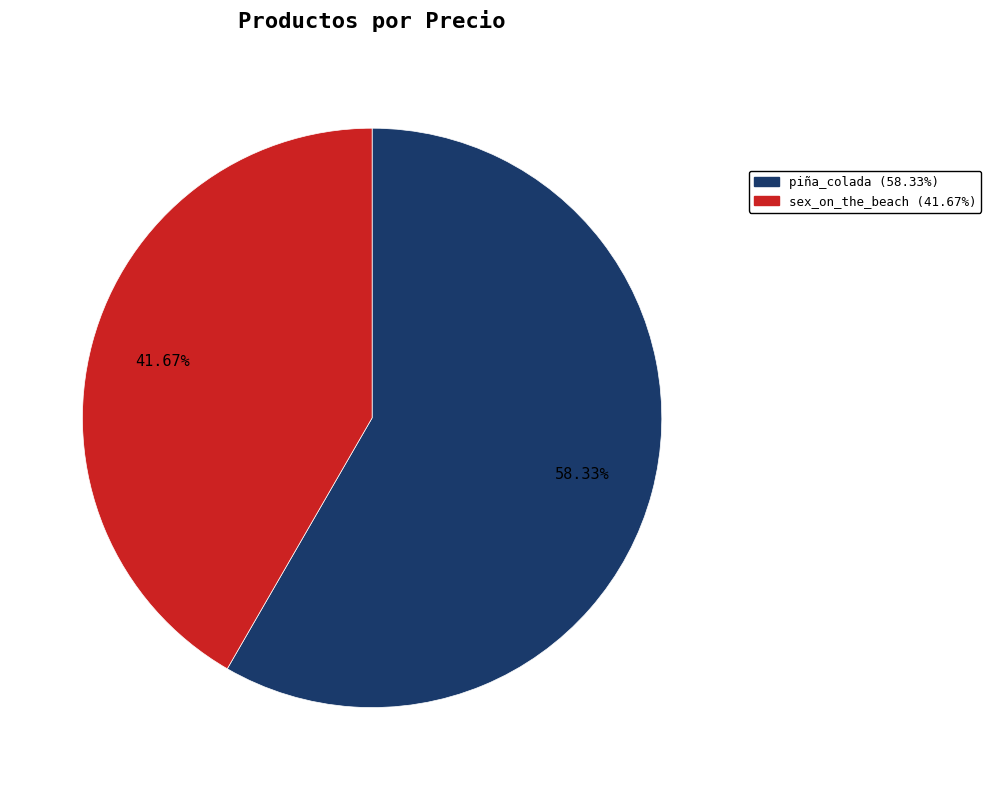

Between sex_on_the_beach and piña_colada, which is larger?

piña_colada